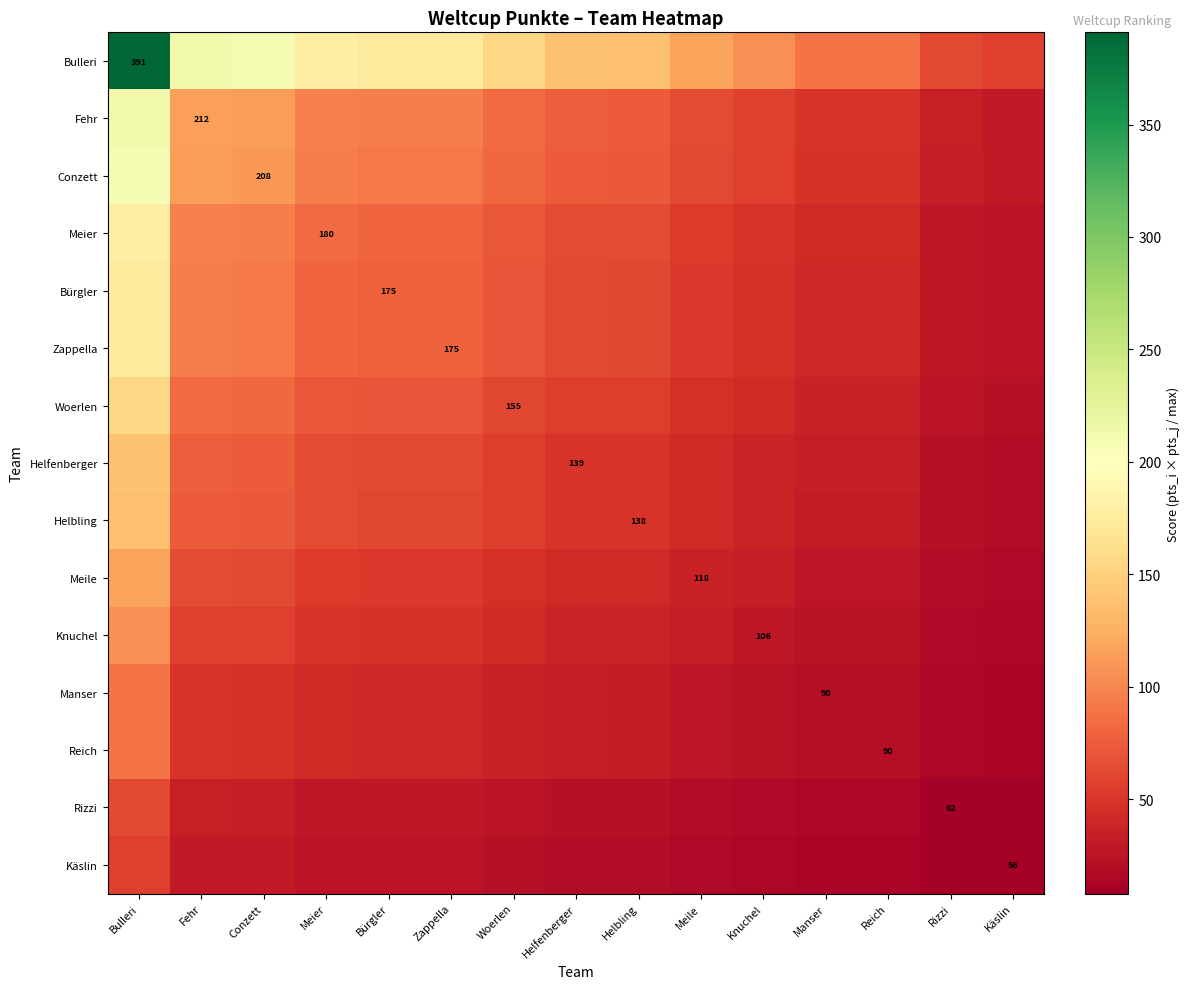

At which label does Meier first exceed 63?

Bulleri